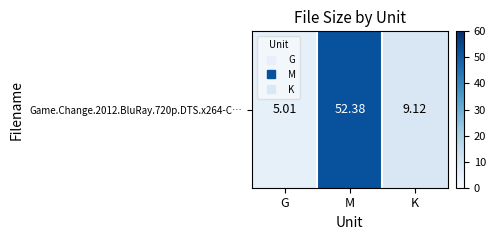

Reading right to left, extract all data points from this chart.

K=9.1	M=52.4	G=5.0